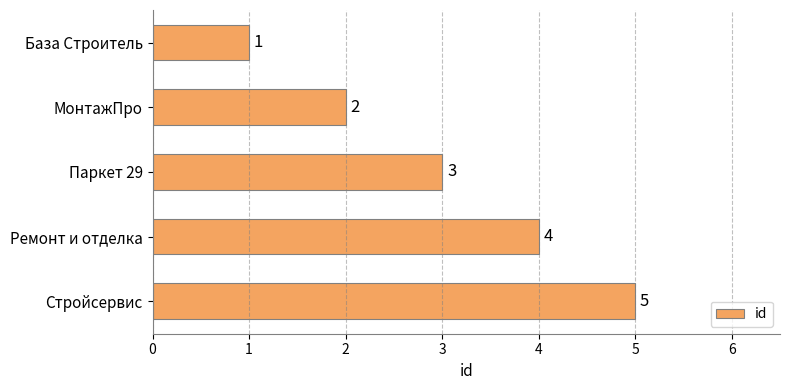

The chart shows a value of 1 at База Строитель. True or false?

True